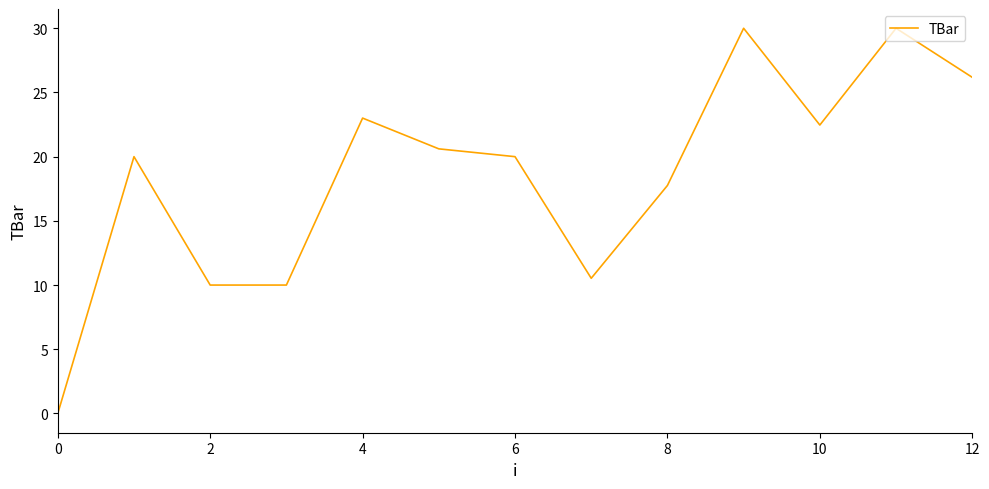

What is the difference between the maximum and minimum values?

30.0